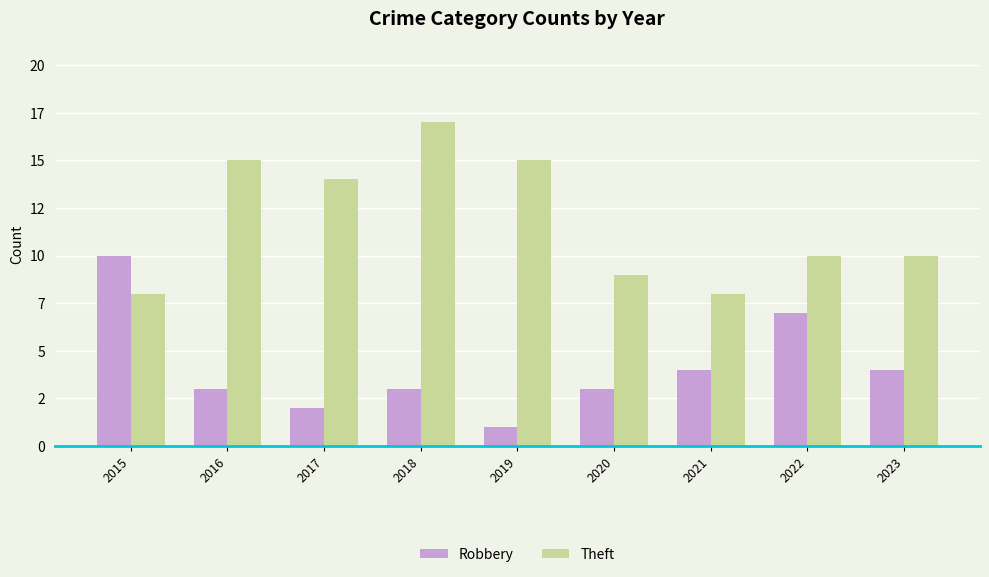

List the series in order of their overall mean, highest first.

Theft, Robbery